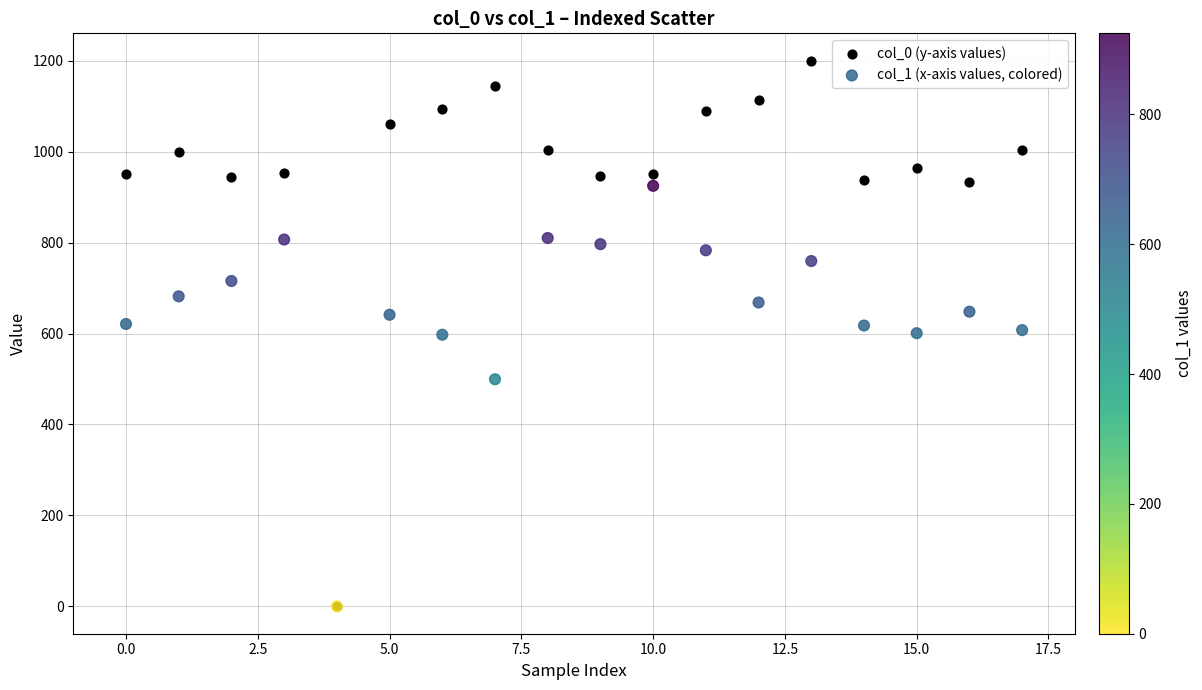

Which series has the largest Y range (max minus min)?

col_0 (y-axis values)